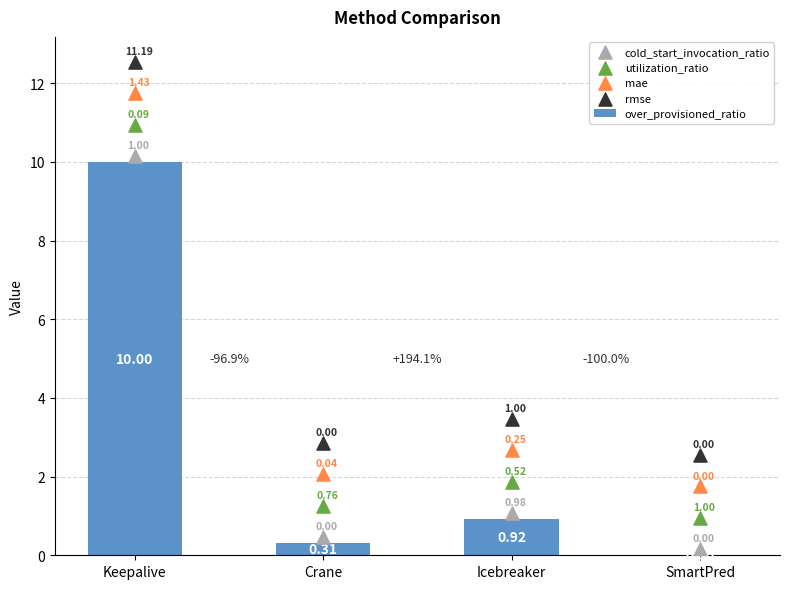

Which series has the largest total across all categories?

rmse